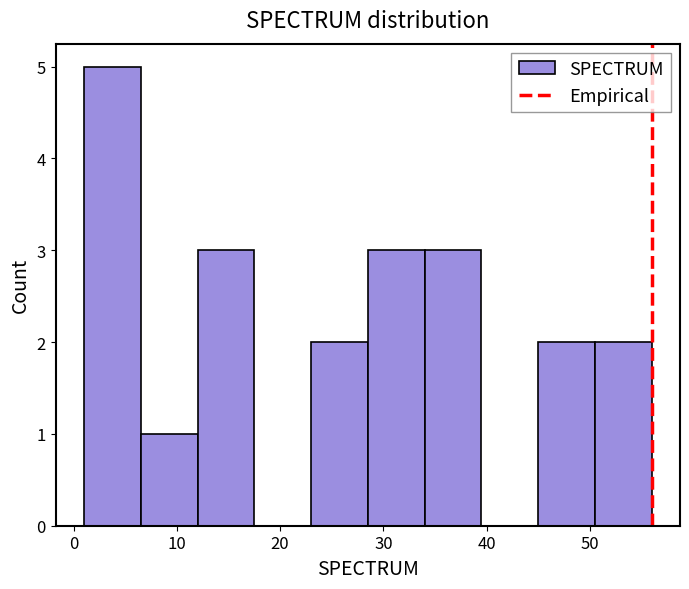

Reading left to right, transcribe this chart: for each bar, give the range it covers on the x-axis and its height. Neither the bar edges nor the heights are printed on the chart, so give them approximately, as read against the axes.

1.0 to 6.5: 5
6.5 to 12.0: 1
12.0 to 17.5: 3
17.5 to 23.0: 0
23.0 to 28.5: 2
28.5 to 34.0: 3
34.0 to 39.5: 3
39.5 to 45.0: 0
45.0 to 50.5: 2
50.5 to 56.0: 2